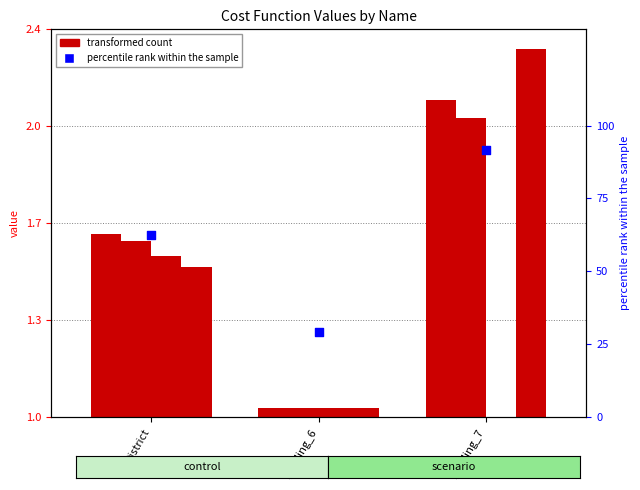

Which series has the largest total across all categories?

percentile rank within the sample